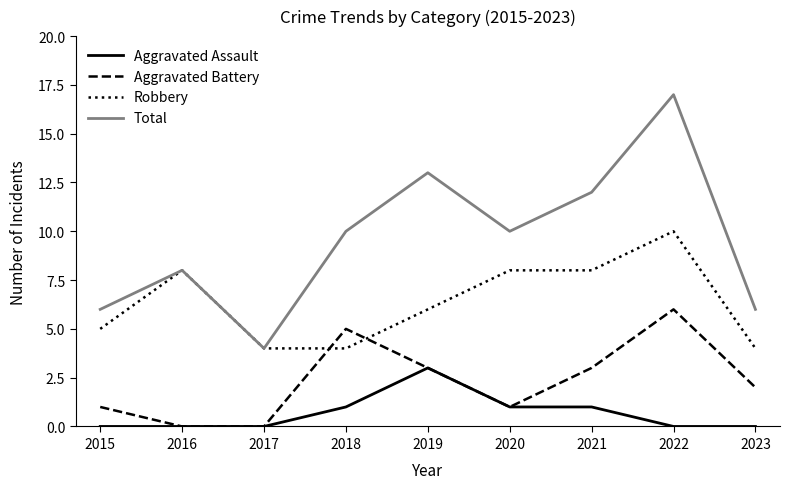

Which series has the largest range (max minus min)?

Total